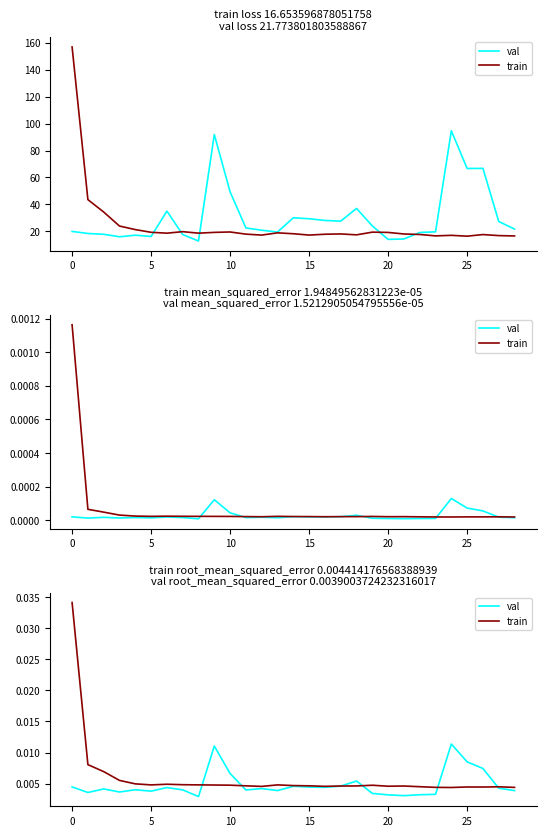

Which series ends up on top after the final intersection of train and val?

train